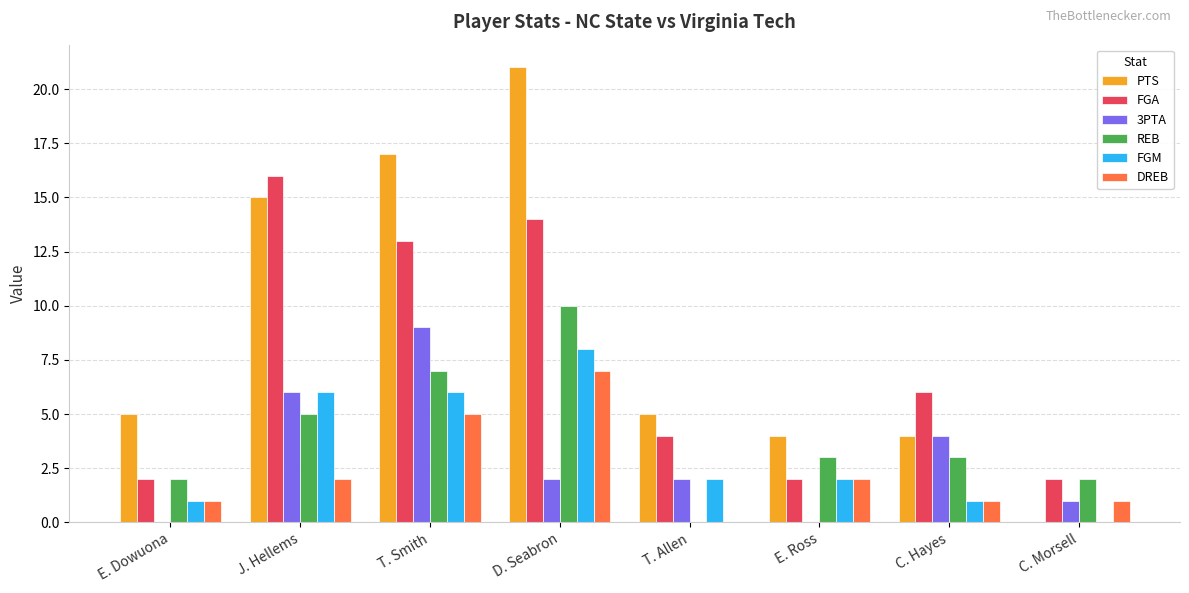

True or false: PTS has a value of 15 at J. Hellems.

True